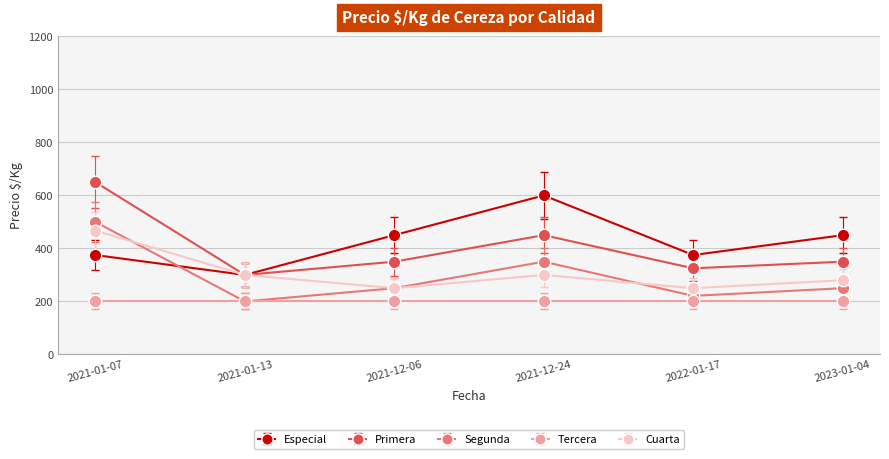

Is it true that Tercera equals 200 at 2021-12-24?

True